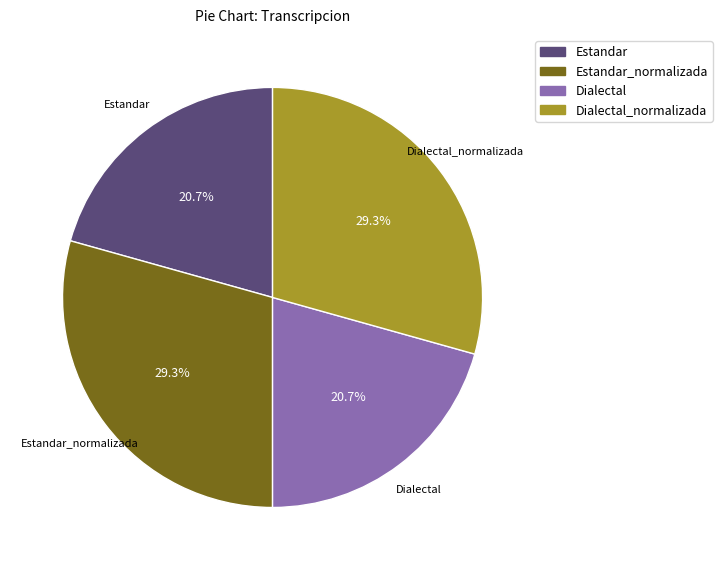

To the nearest percent, what is the difference between the largest and smallest slice percentages?

9%